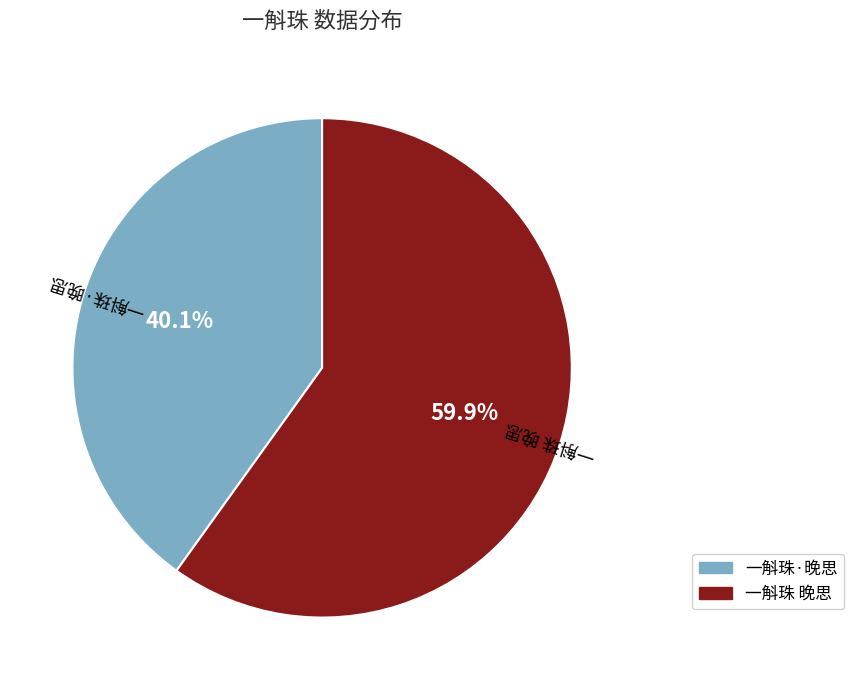

What percentage is the 一斛珠 晚思 slice, to the nearest percent?

60%